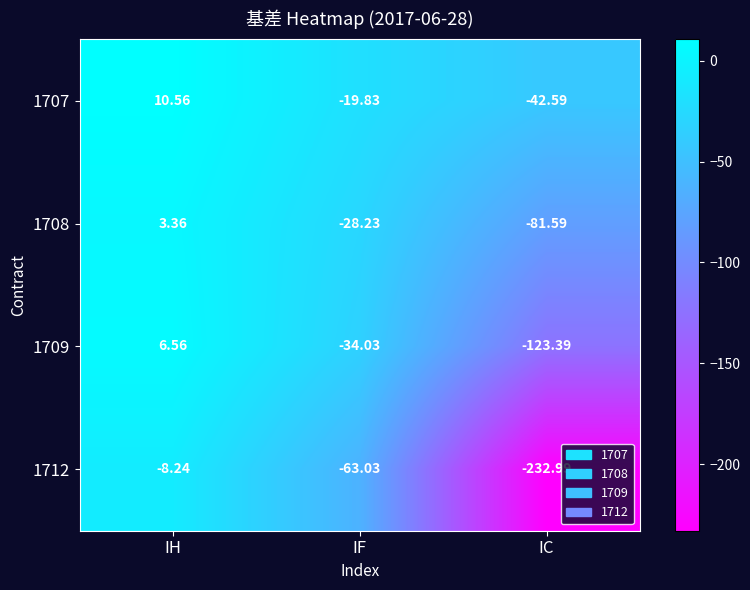

At which category does the chart reach its minimum across all series?

IC